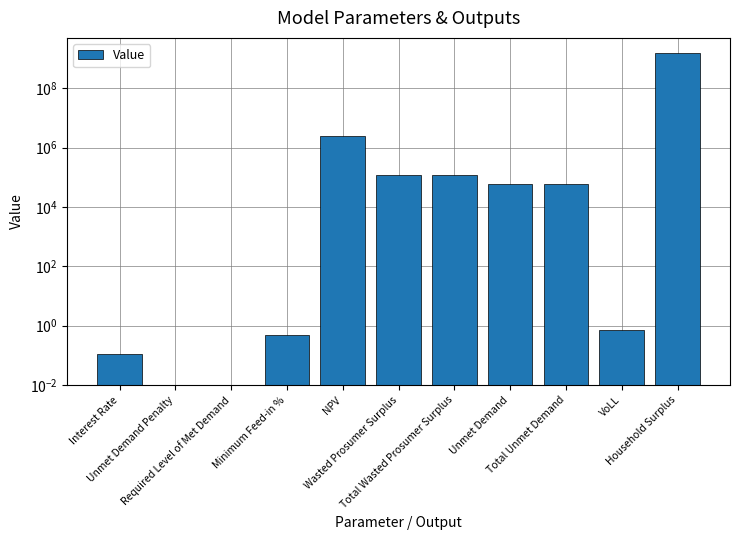

What is the label of the 10th bar from the left?

VoLL